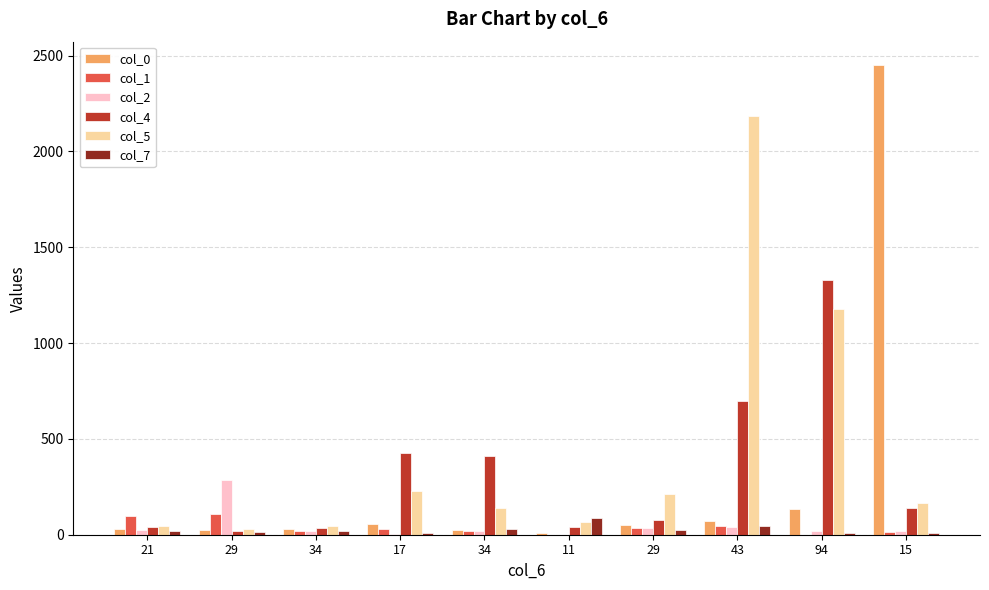

True or false: col_7 has a value of 18 at 94.

False